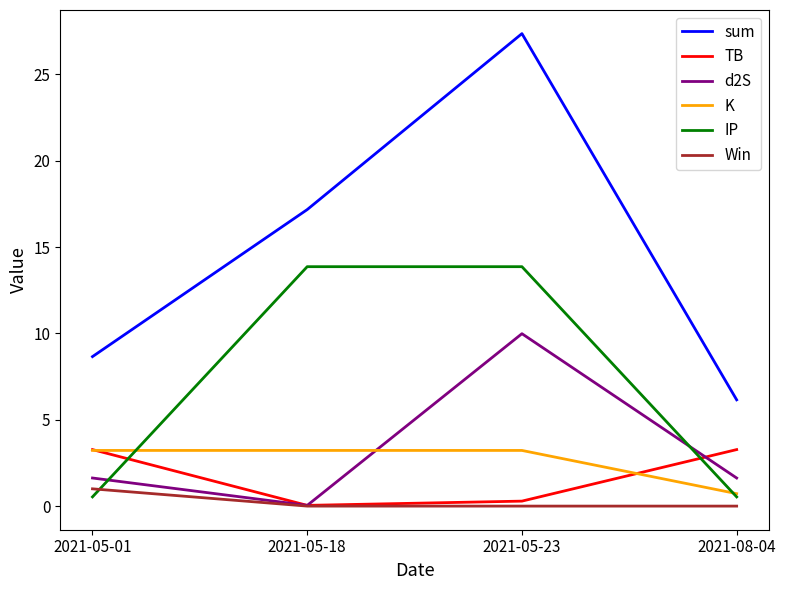

What is the difference between the d2S values at 2021-05-23 and 2021-05-18?

9.9